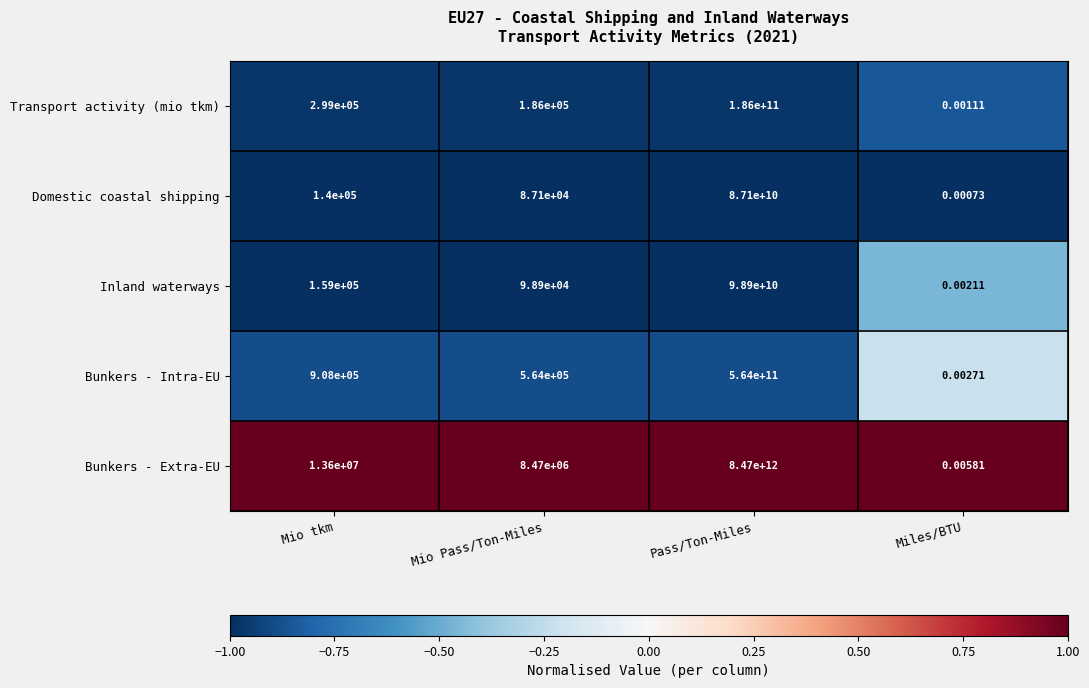

Which category has the highest value in the Bunkers - Extra-EU series?

Pass/Ton-Miles